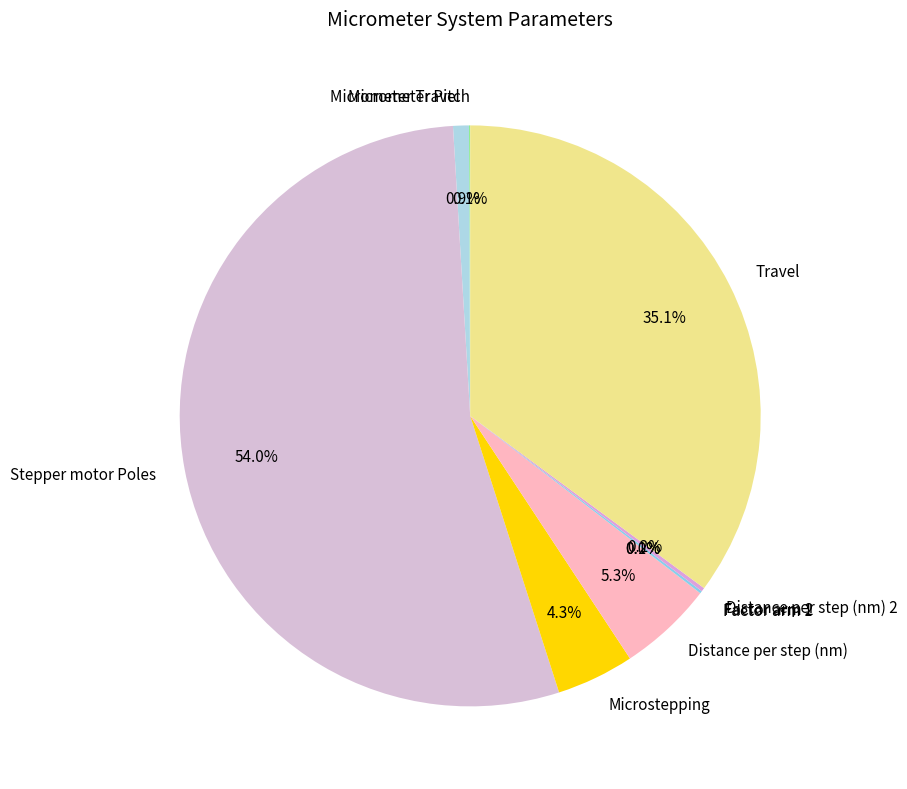

Between Travel and Distance per step (nm), which is larger?

Travel